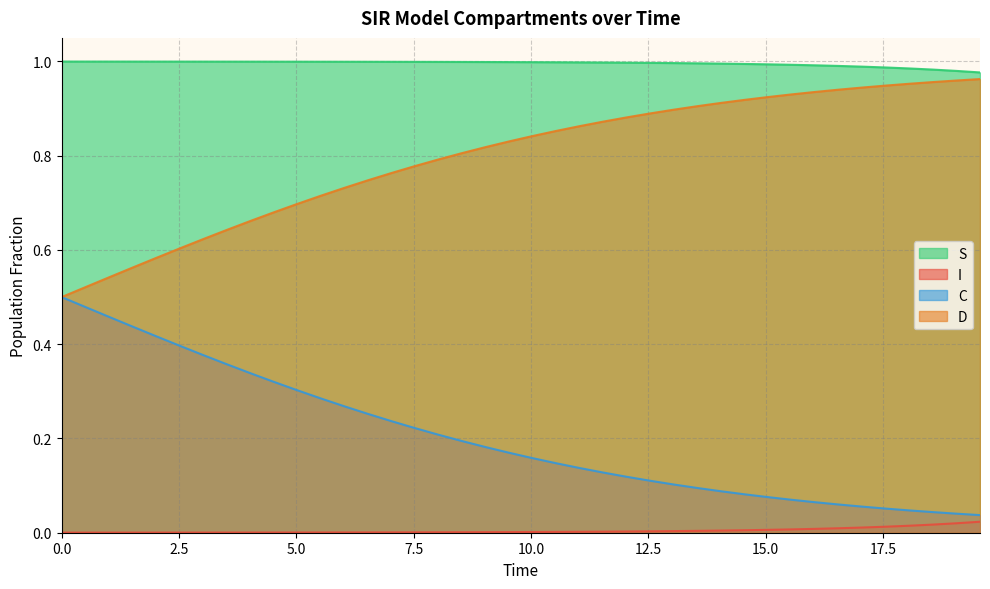

Which series has the largest total across all categories?

S